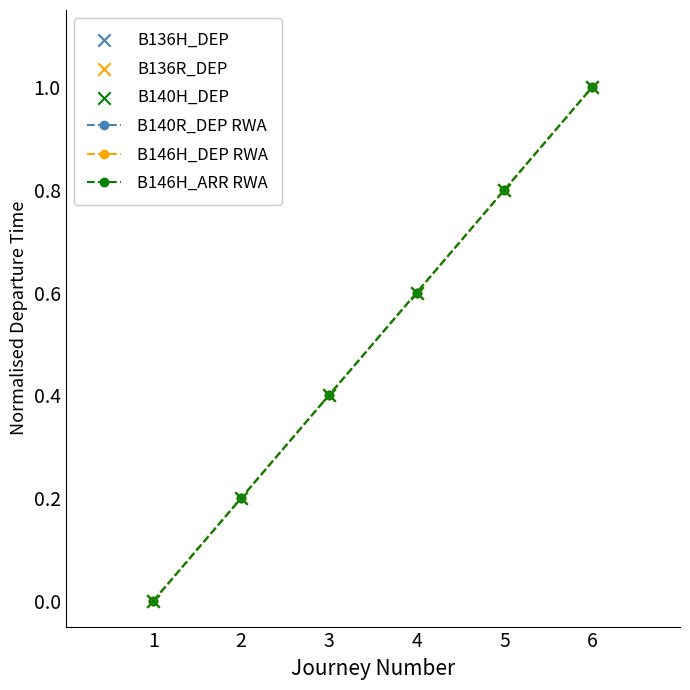

At how many categories does at least one series exceed 0?

5